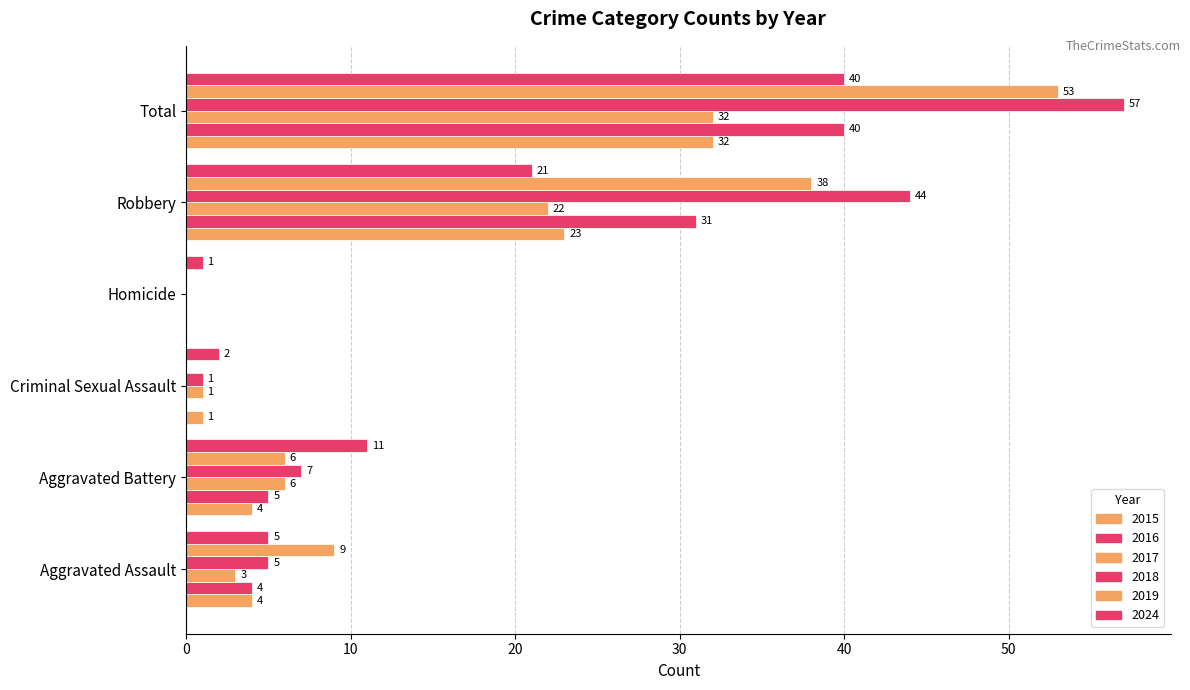

What is the difference between the 2018 values at Homicide and Robbery?

44